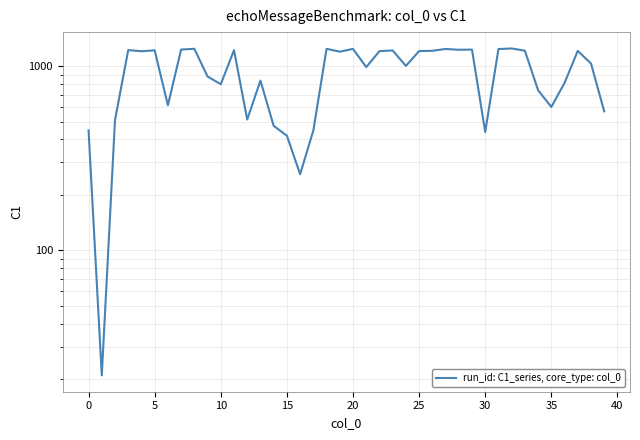

What is the approximate value at 35?

1241